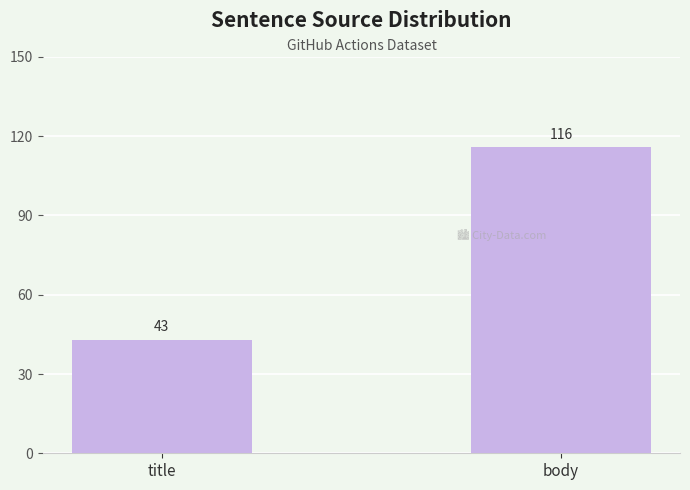

At which label is the value closest to 79?

title